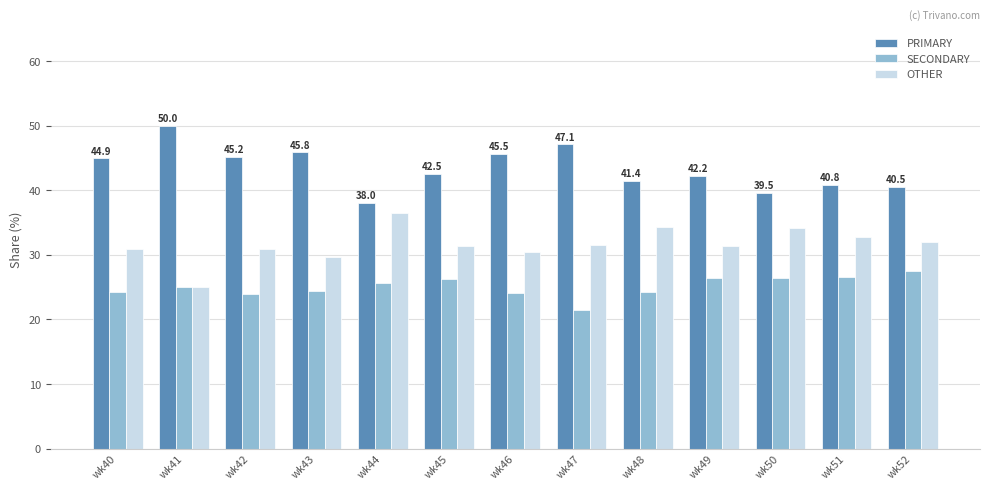

What is the total value across all series at wk44?

100.0